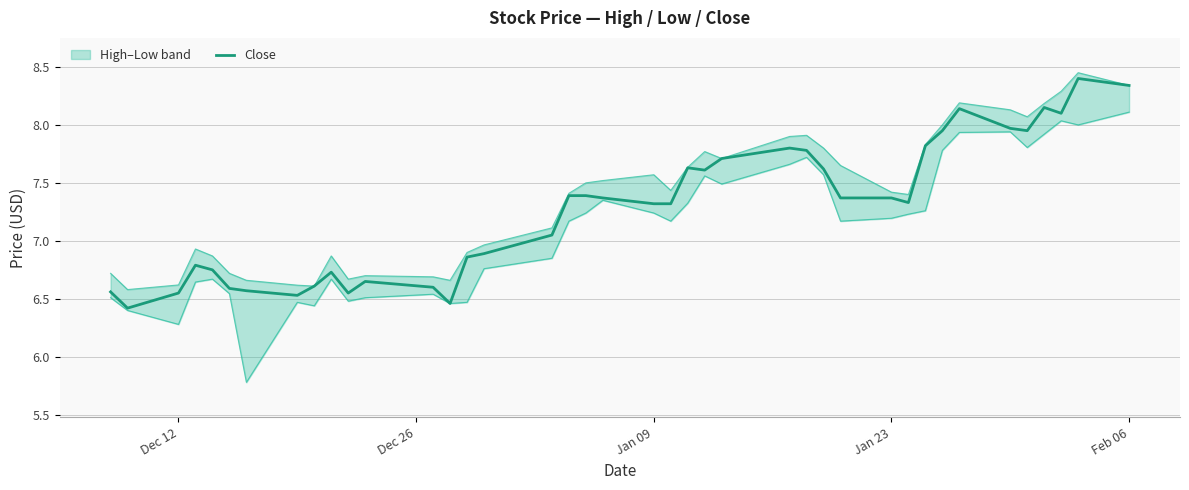

What is the lowest value of the Close series?

6.4